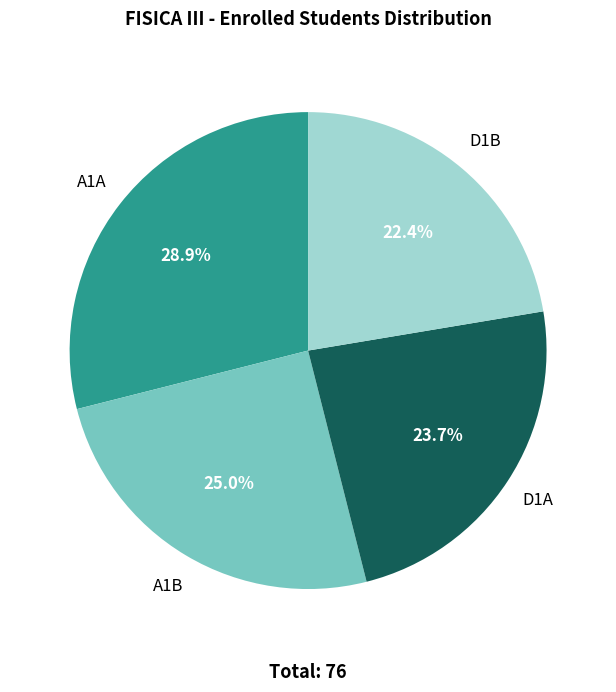

What is the largest slice in the pie chart?

A1A